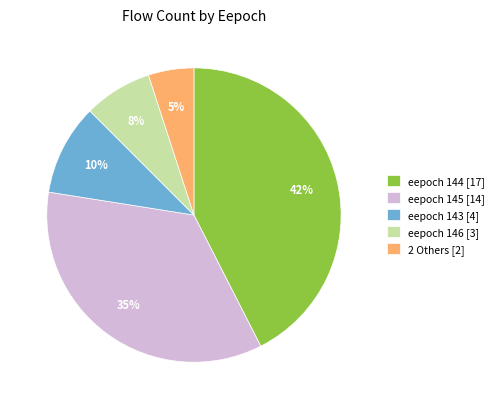

Is it true that eepoch 146 [3] is 13% of the pie?

False